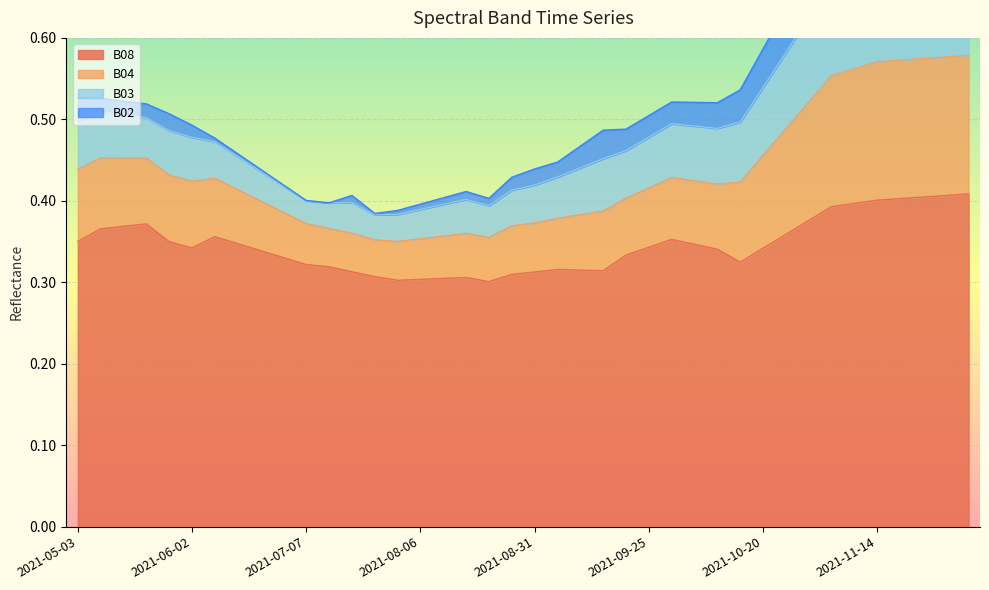

True or false: B08 has a value of 0.2 at 2021-11-14.

False